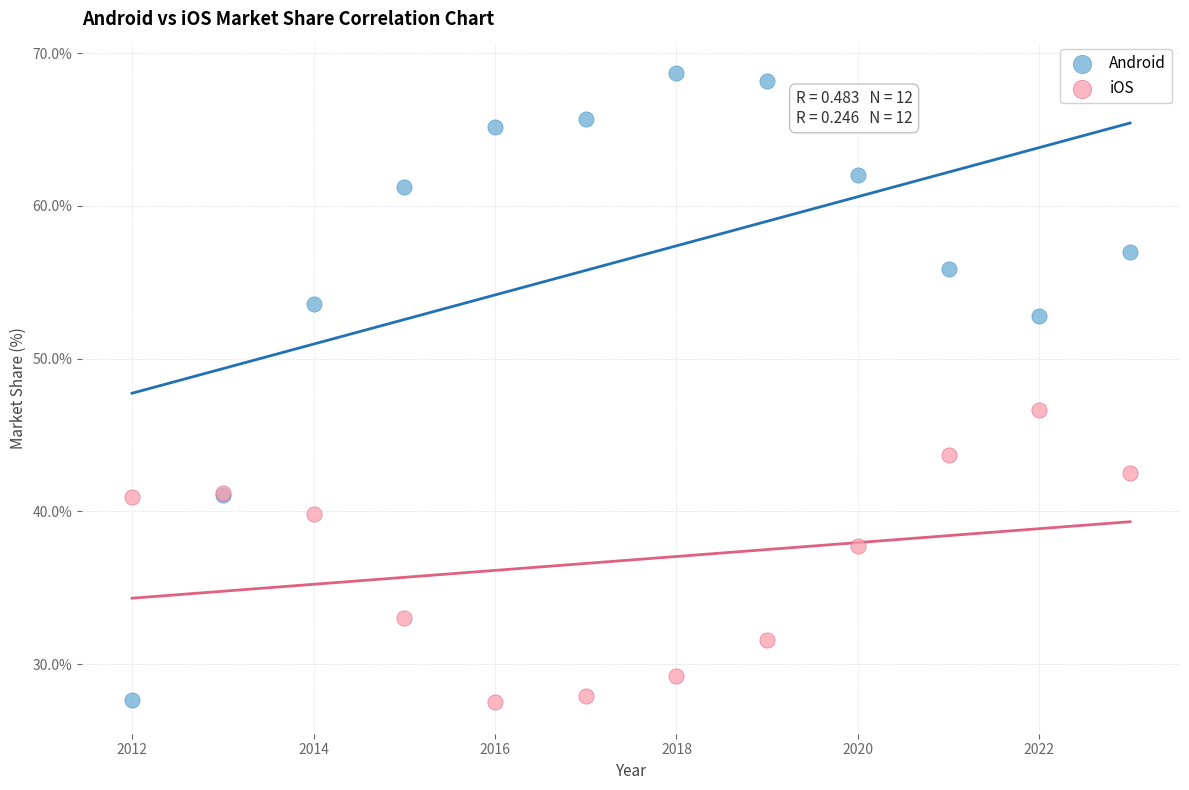

In the Android series, what Y value is closest to 48?

52.8